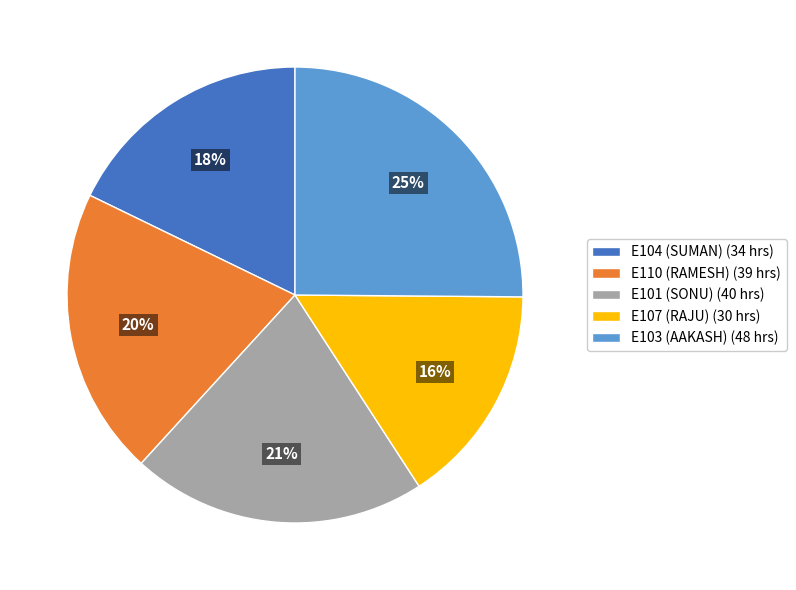

To the nearest percent, what is the difference between the E104 (SUMAN) (34 hrs) and E103 (AAKASH) (48 hrs) slice percentages?

7%